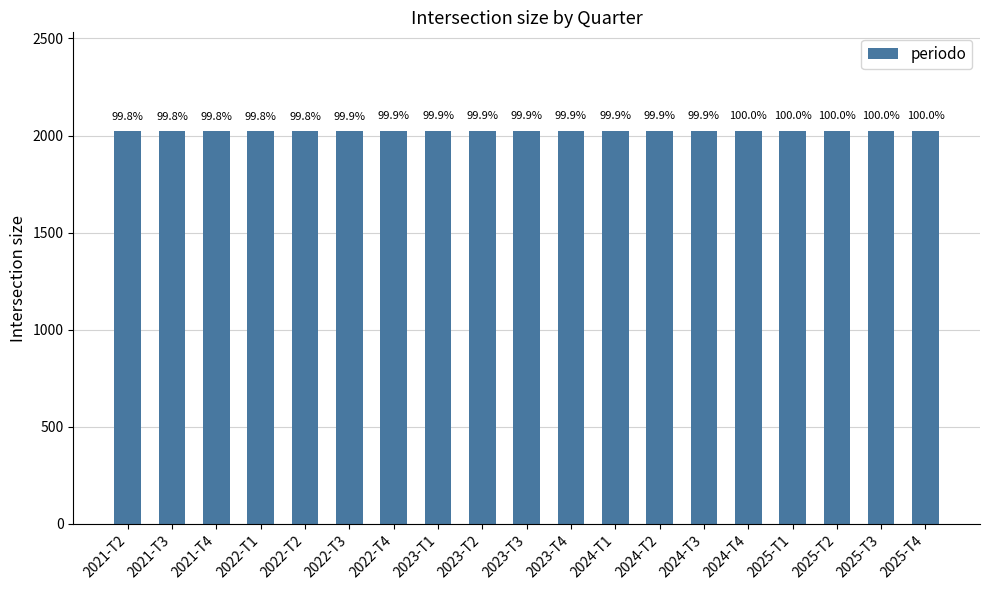

Reading left to right, what are all the values shown in this chart?

2021-T2=2021.1	2021-T3=2021.1	2021-T4=2021.1	2022-T1=2022.0	2022-T2=2022.1	2022-T3=2022.1	2022-T4=2022.1	2023-T1=2023.0	2023-T2=2023.1	2023-T3=2023.1	2023-T4=2023.1	2024-T1=2024.0	2024-T2=2024.1	2024-T3=2024.1	2024-T4=2024.1	2025-T1=2025.0	2025-T2=2025.1	2025-T3=2025.1	2025-T4=2025.1